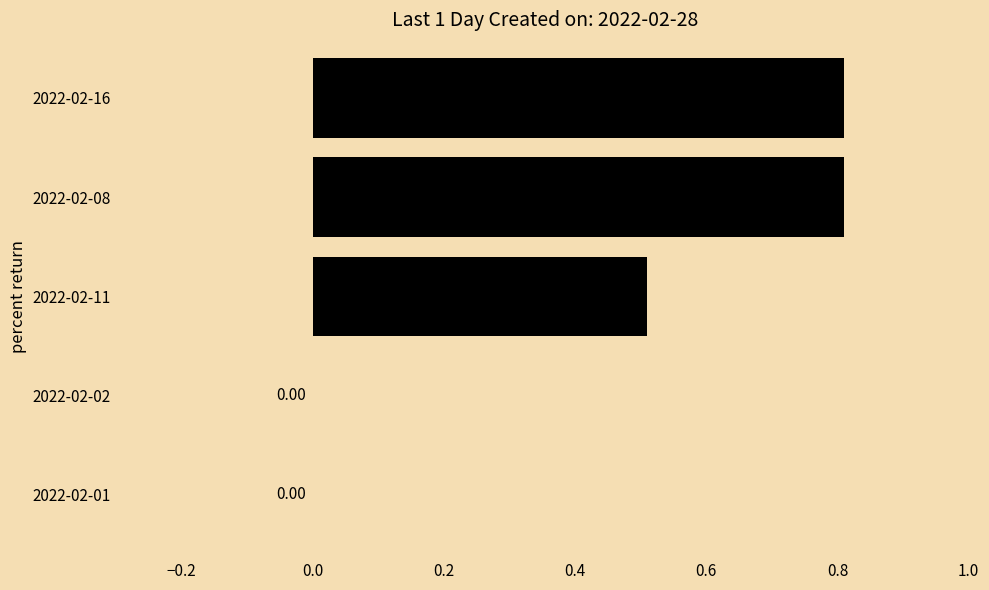

What is the sum of all values?

2.1